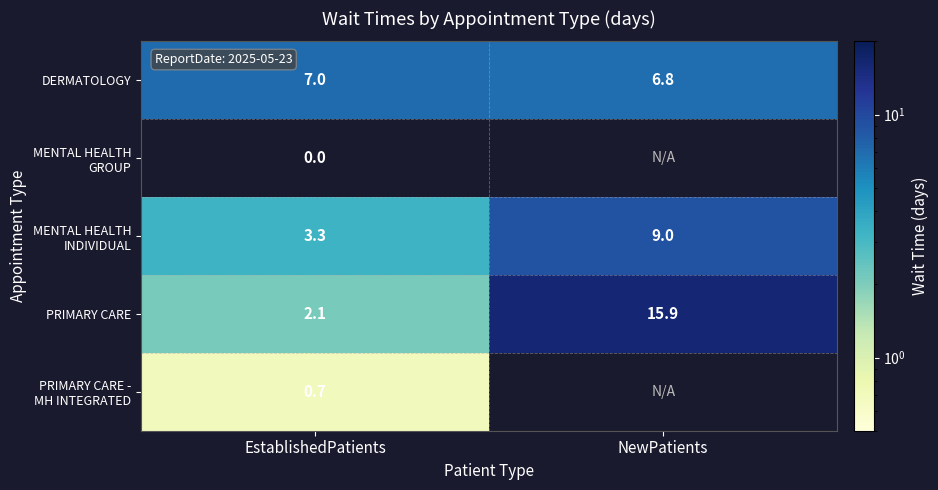

Is it true that PRIMARY CARE equals 28.3 at NewPatients?

False